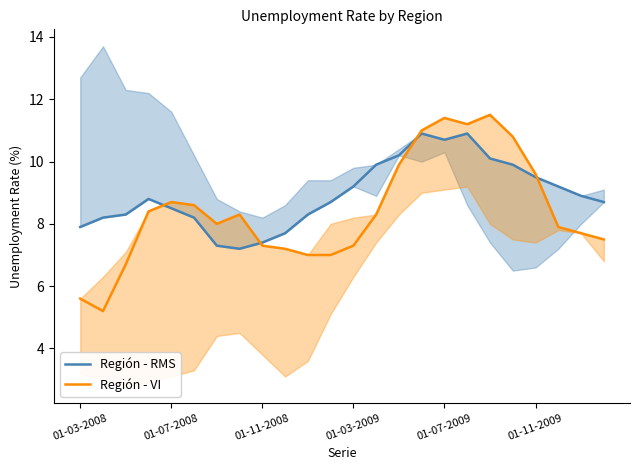

At which label is Región - RMS closest to 9?

22